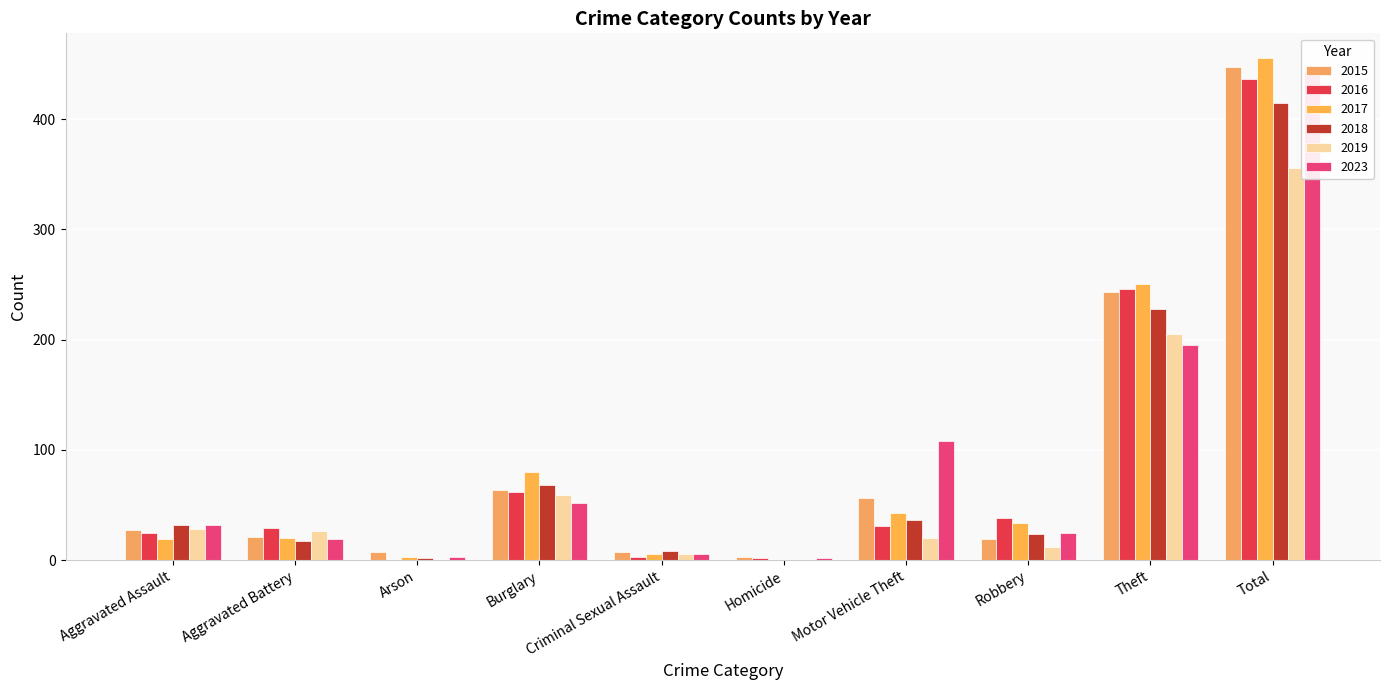

How many positive values does the 2018 series have?

9